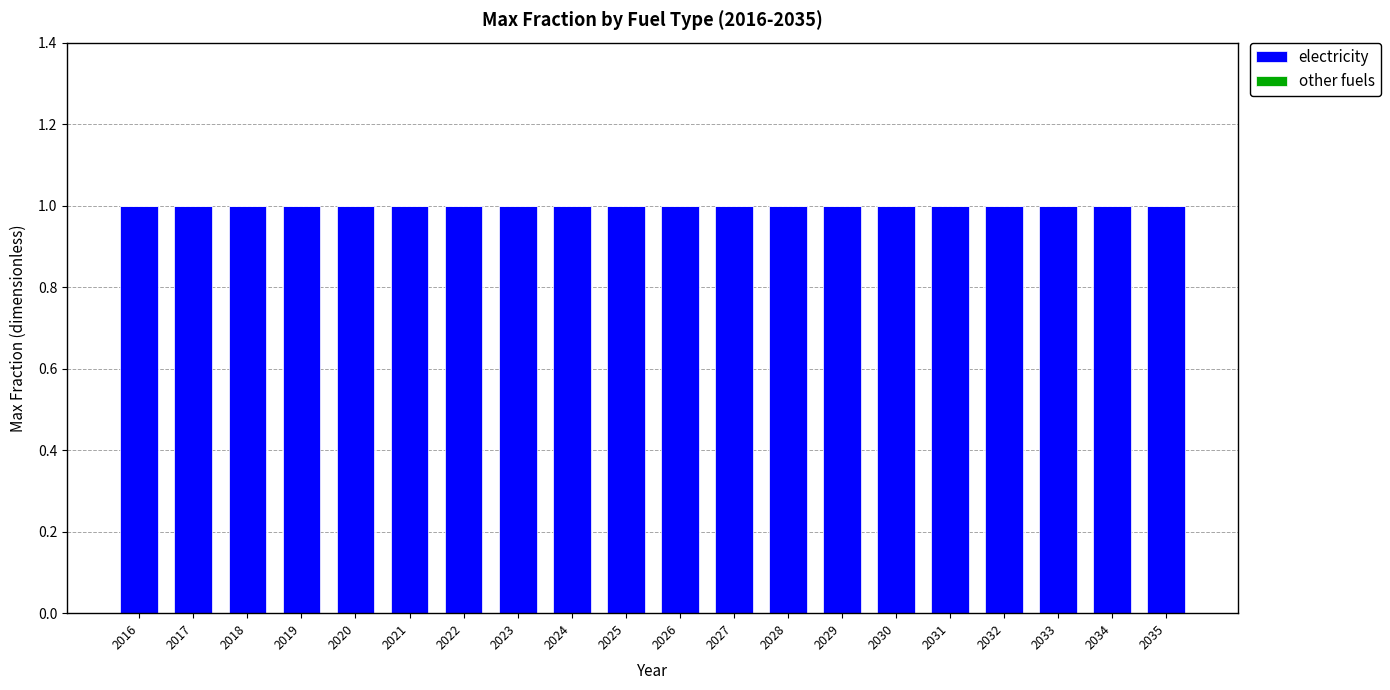

What is the spread (max minus min) of values at 2032?

1